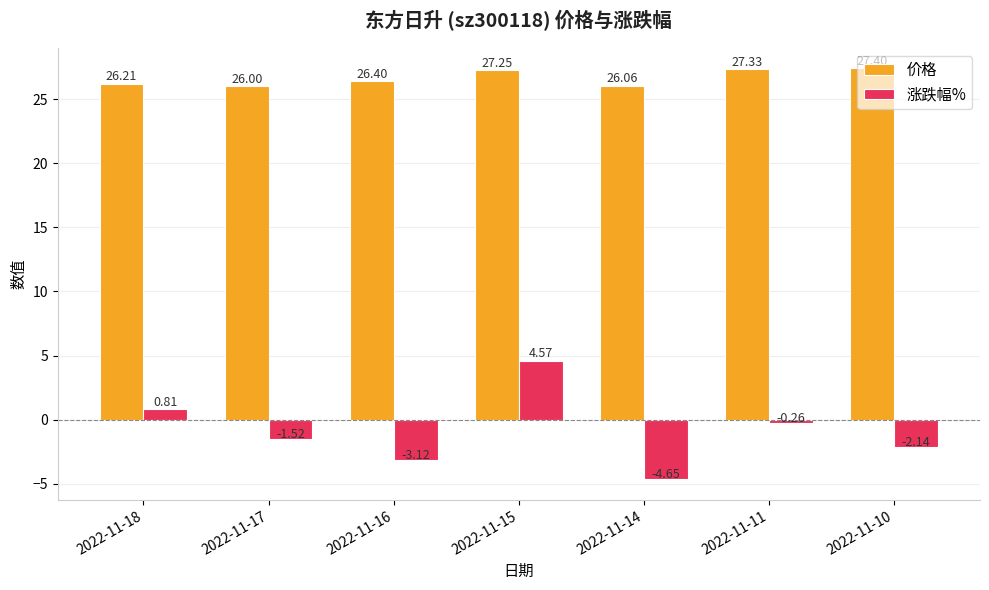

How many negative values does the 涨跌幅% series have?

5